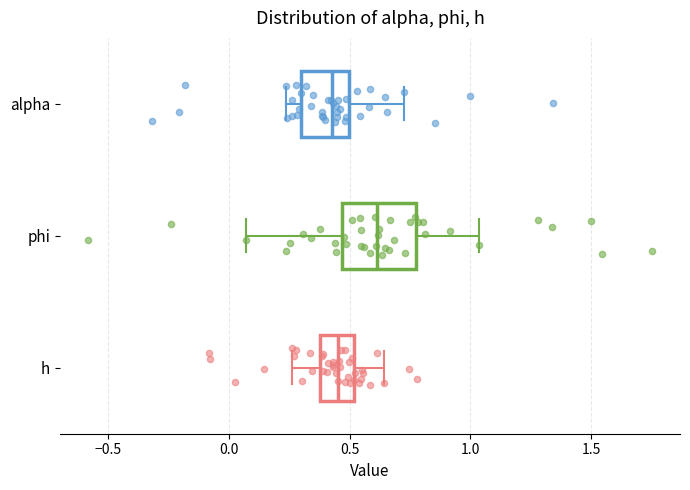

Which box is the widest, from its left edge to its right edge?

phi